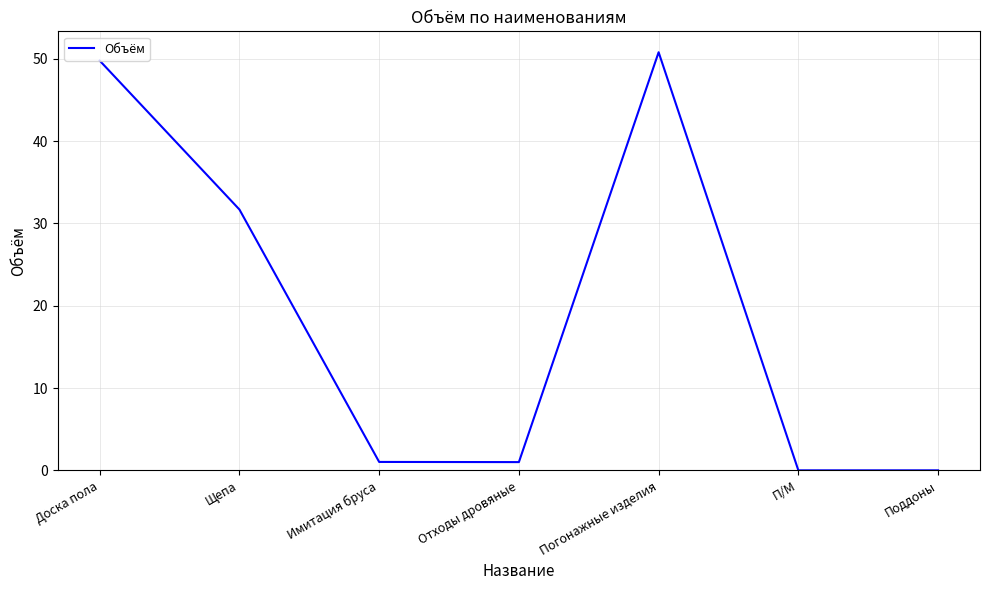

Reading left to right, what are all the values shown in this chart?

Доска пола=49.8	Щепа=31.7	Имитация бруса=1.0	Отходы дровяные=1.0	Погонажные изделия=50.8	П/М=0.0	Поддоны=0.0